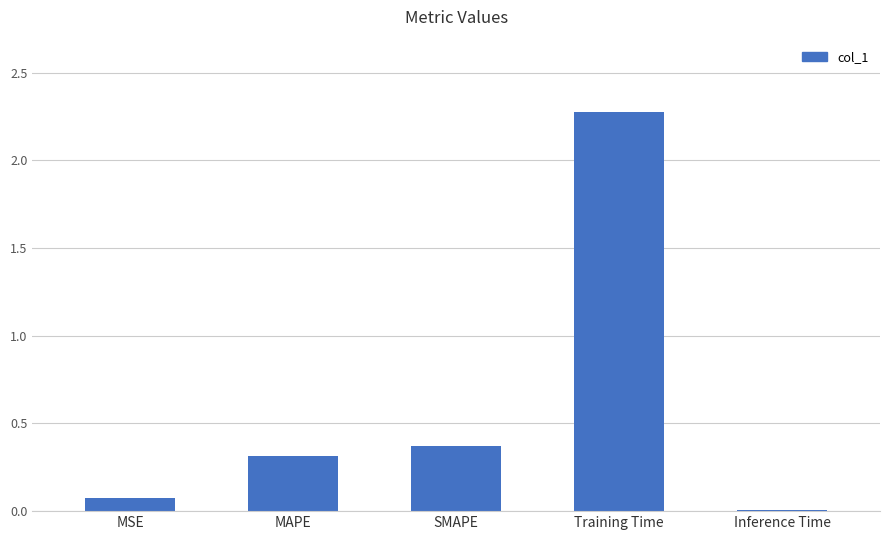

True or false: the data shows 0.5 at MAPE.

False